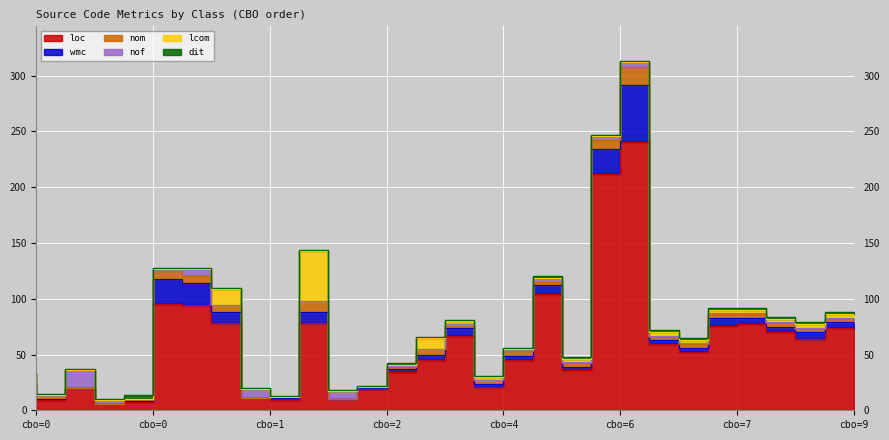

Rank the series by their maximum value, from lowest to highest.

dit, nom, nof, lcom, wmc, loc